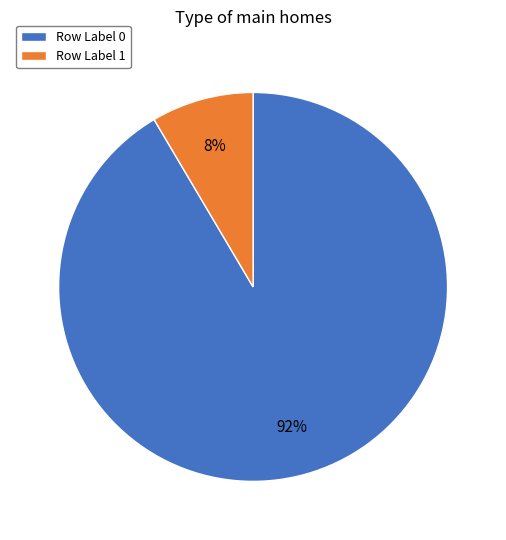

Is there any slice that represents more than half of the pie?

Yes